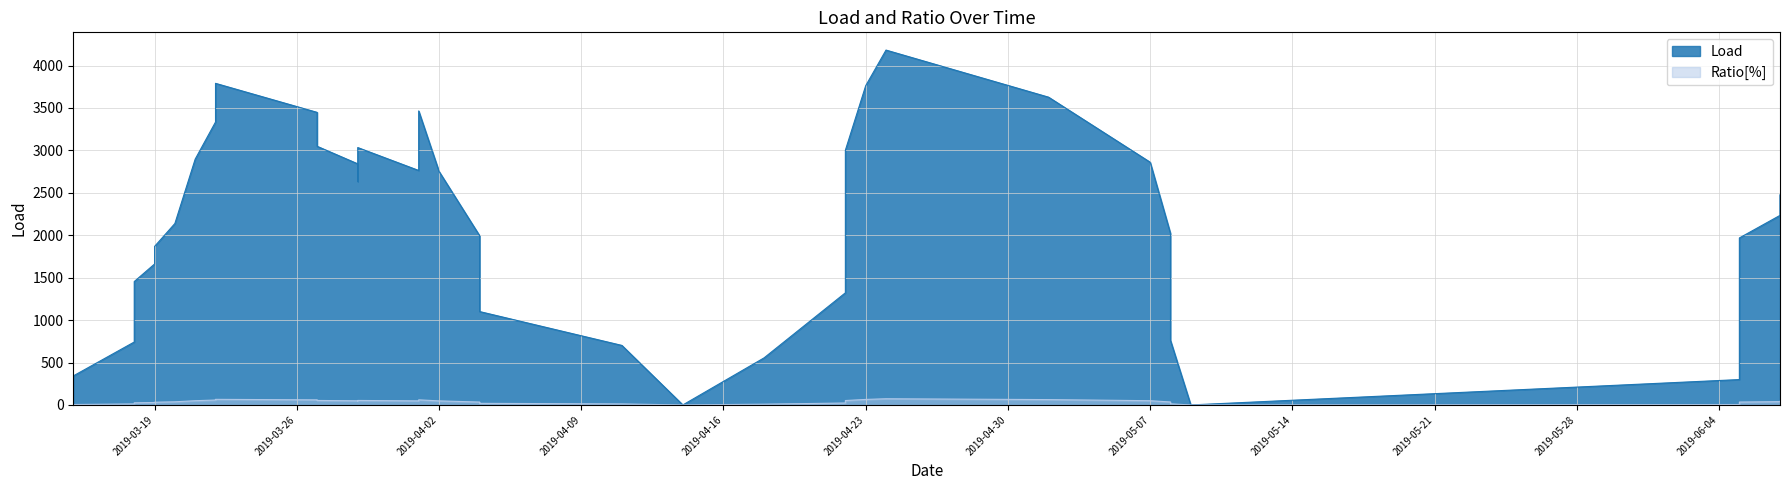

What is the difference between the Load values at 2019-04-22 and 2019-04-14?

1321.5